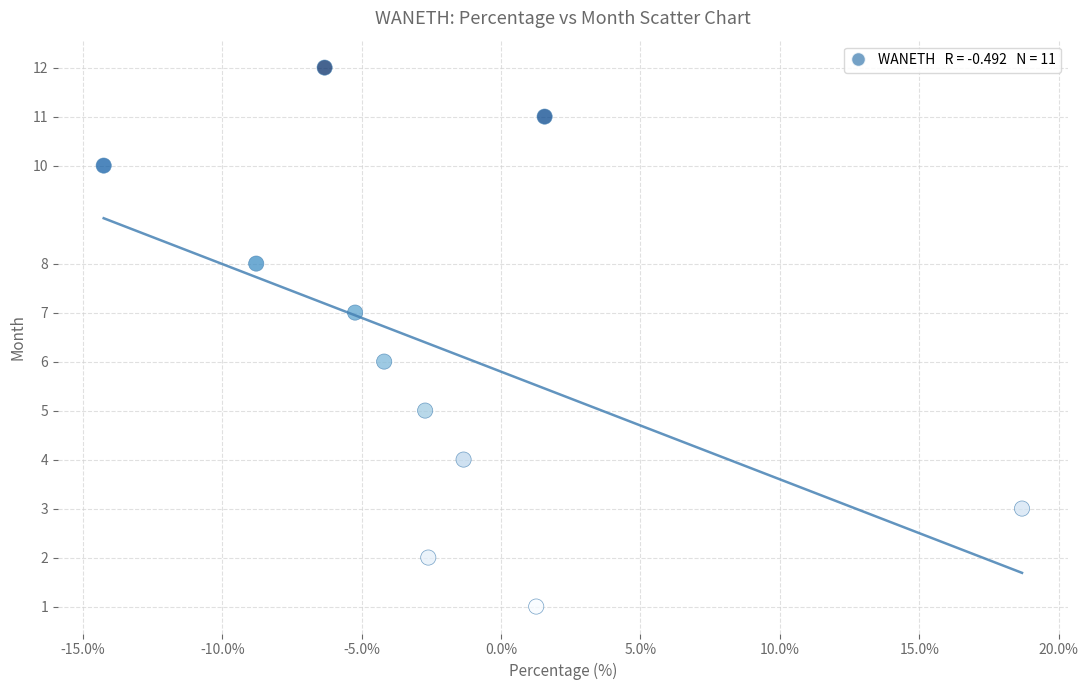

What is the range of Y values (max minus min)?

11